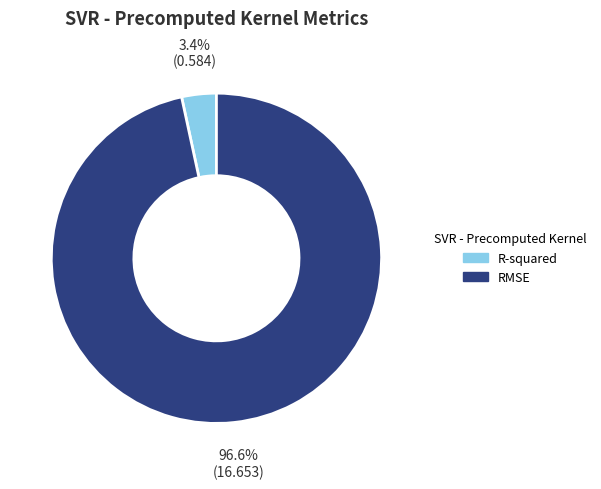

True or false: RMSE accounts for 82% of the total.

False